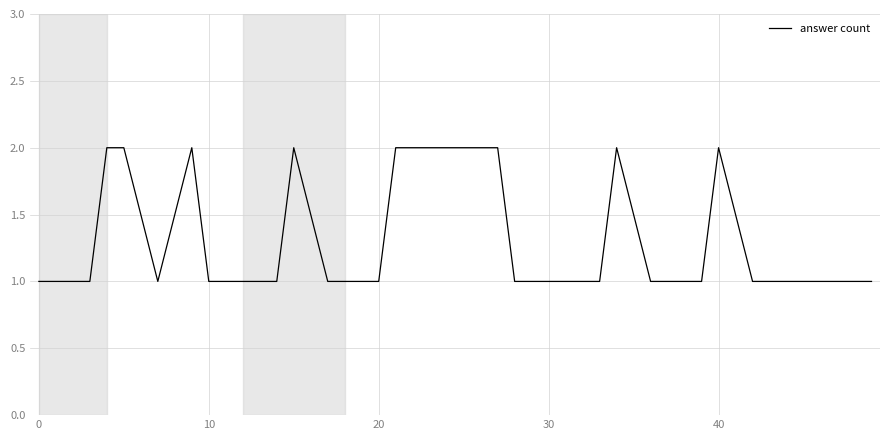

How many lines are shown in the chart?

1